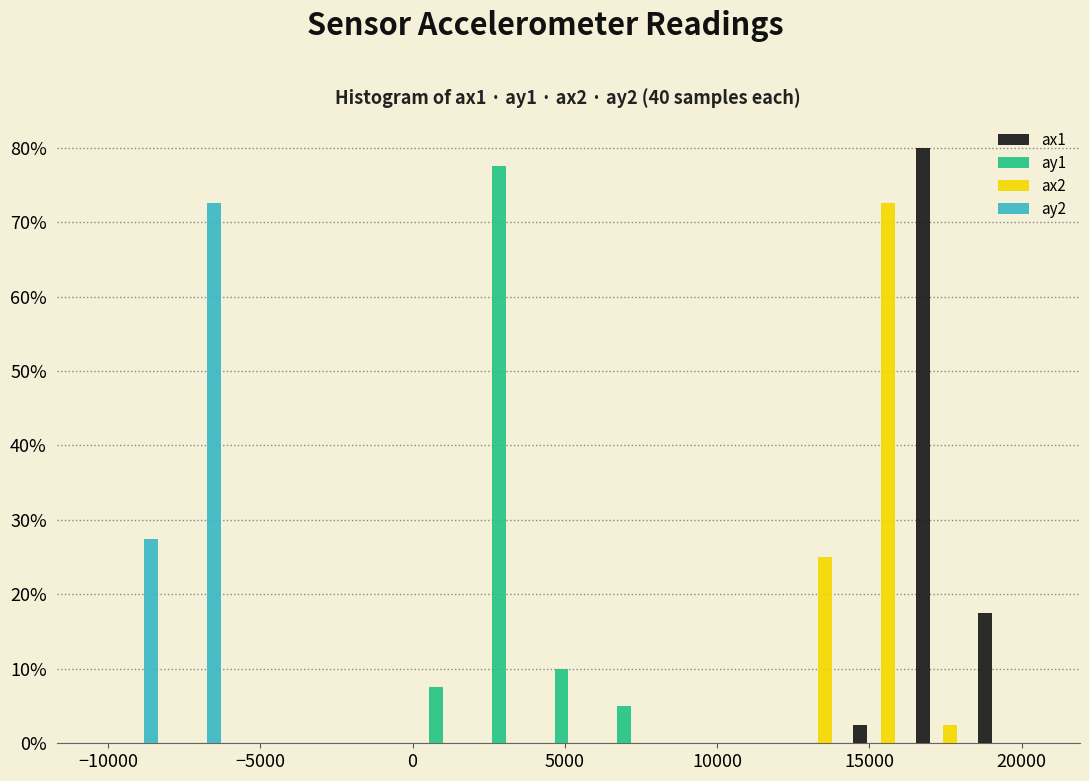

In the ay1 series, which range on the x-axis has the tallest bar?

2000 to 4000